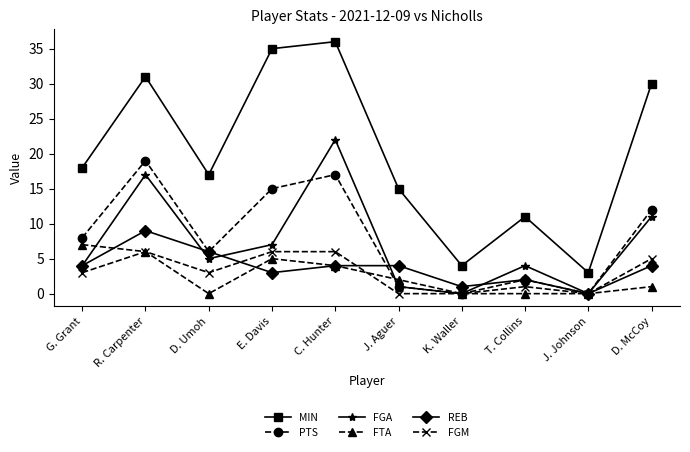

The PTS series shows 0 at J. Johnson. True or false?

True